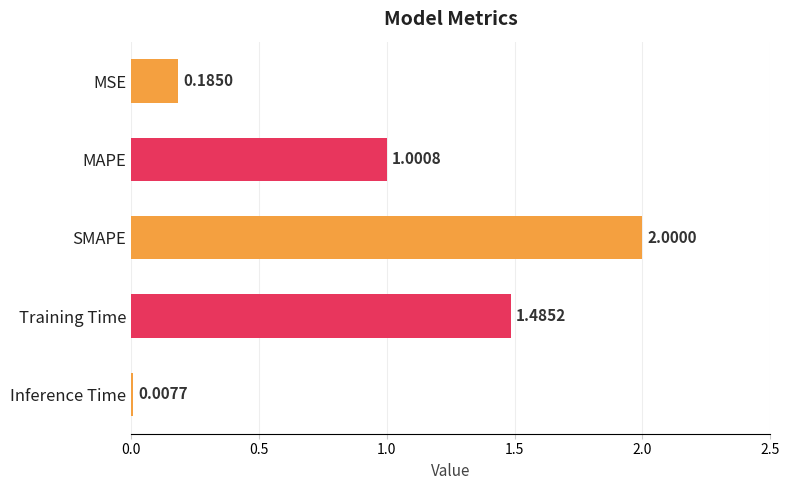

What is the ratio of the value at MAPE to the value at SMAPE?

0.5